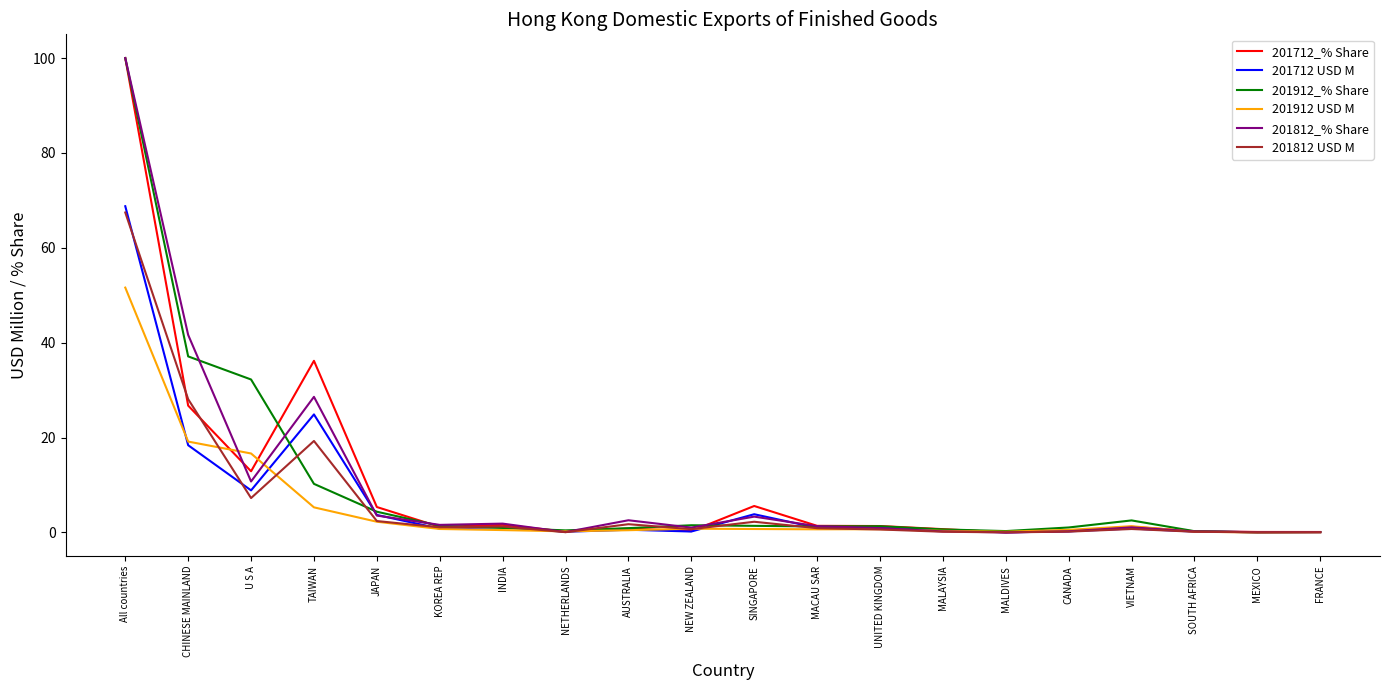

Is it true that 201912 USD M equals 19.1 at CHINESE MAINLAND?

True